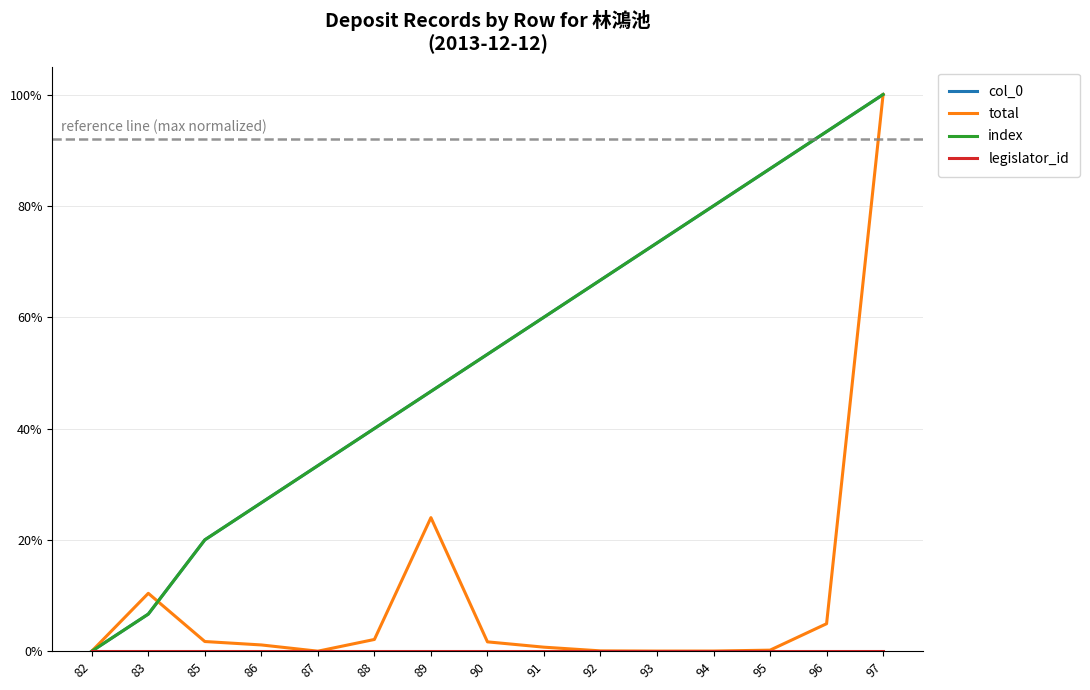

How many lines are shown in the chart?

4